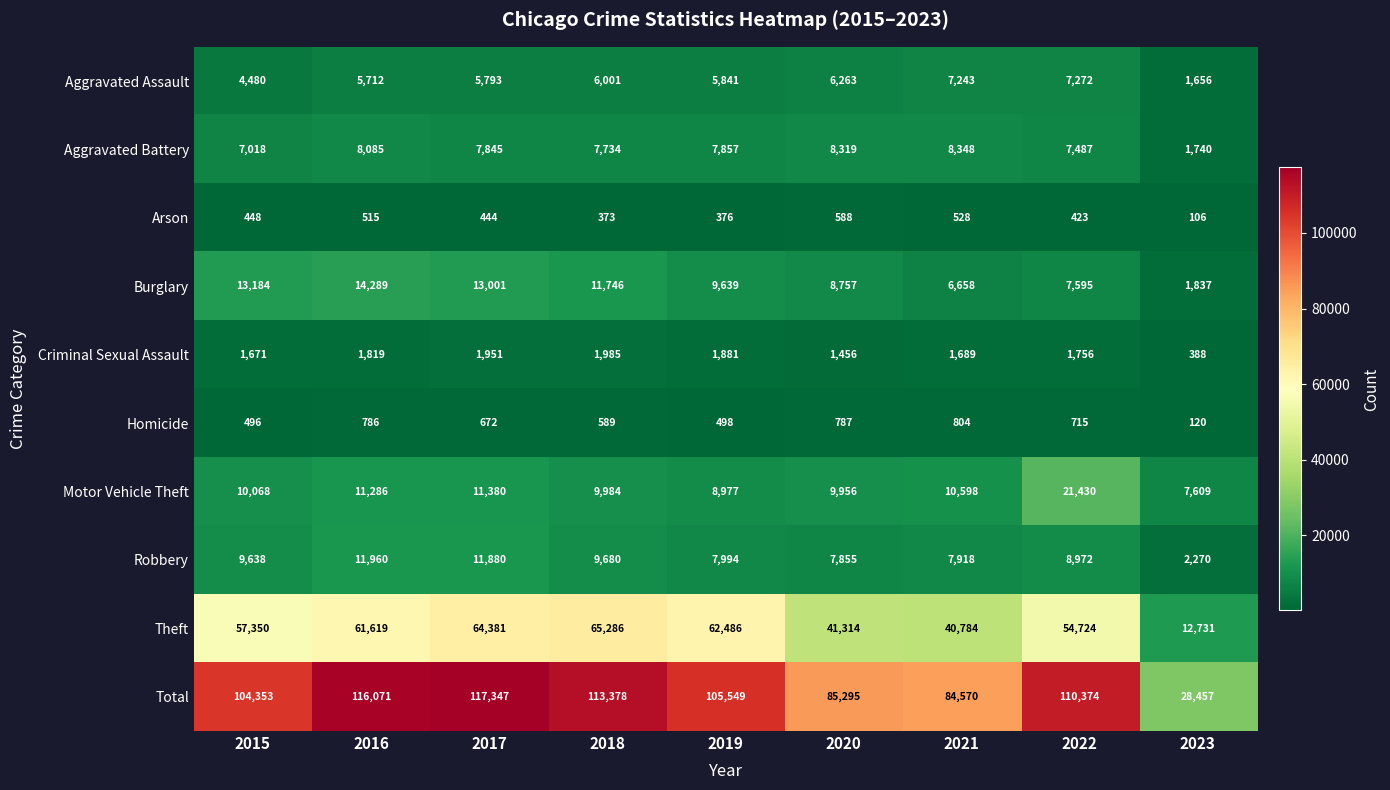

Rank the categories by Burglary value from highest to lowest.

2016, 2015, 2017, 2018, 2019, 2020, 2022, 2021, 2023